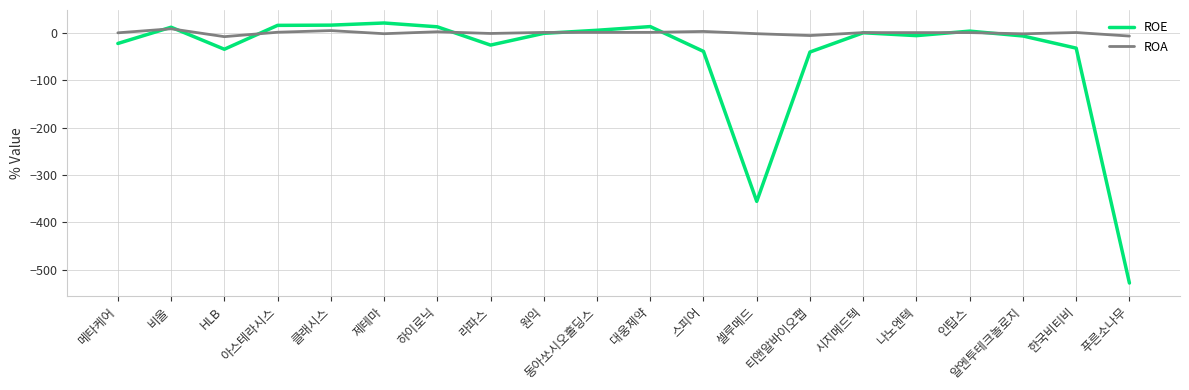

Where is the first local maximum for ROE?

비올